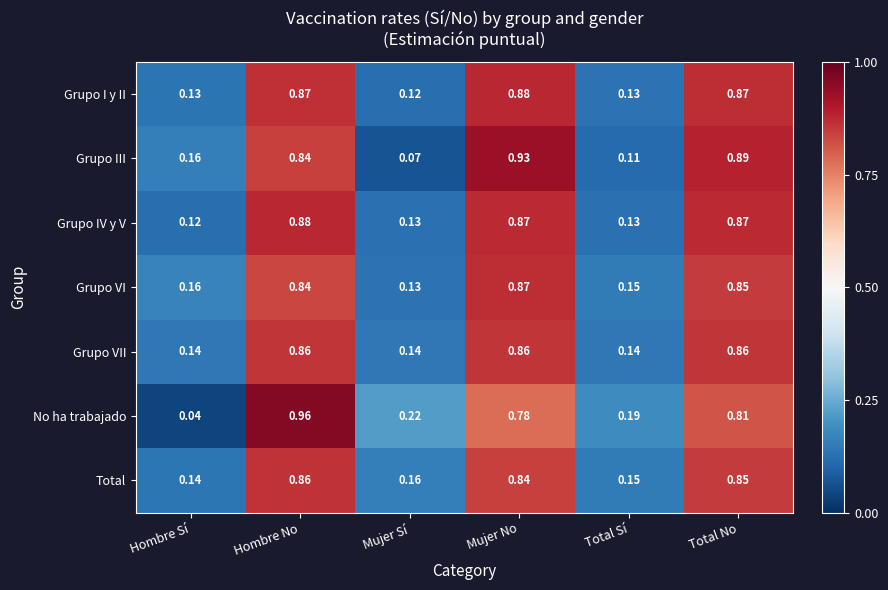

Where is Grupo IV y V nearest to the value 0?

Hombre Sí